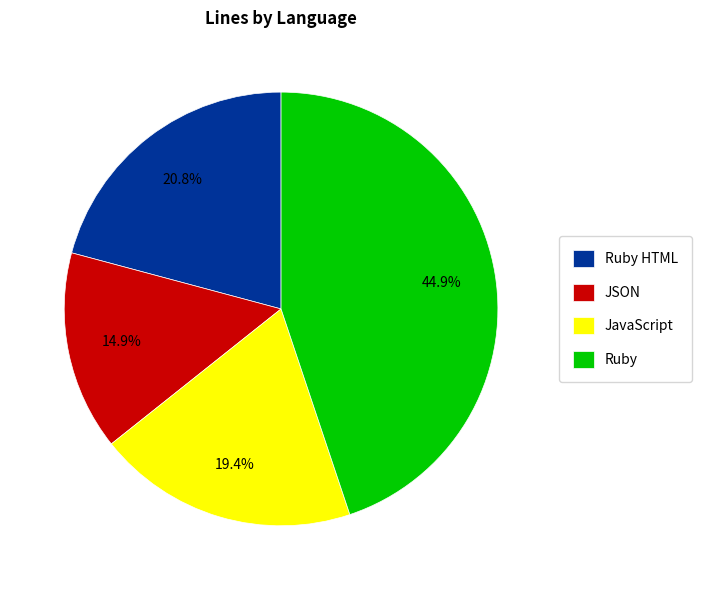

Does any single category account for the majority?

No